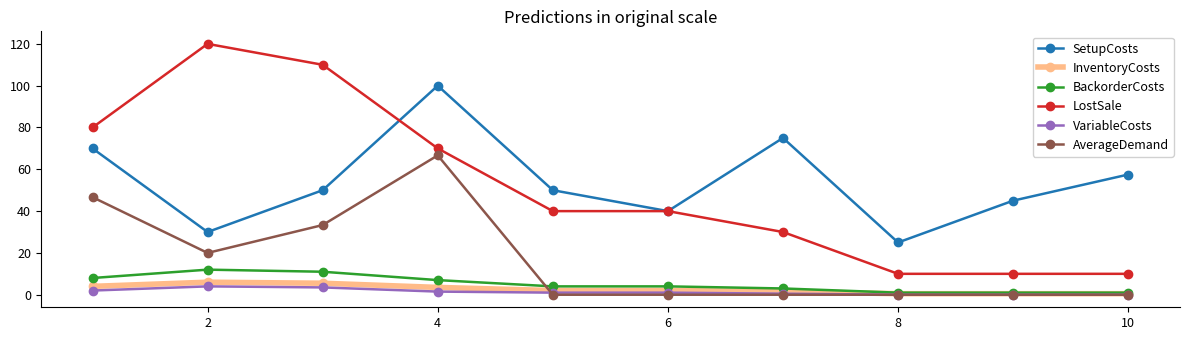

What is the value of the InventoryCosts point at the 2nd from the left?

6.0